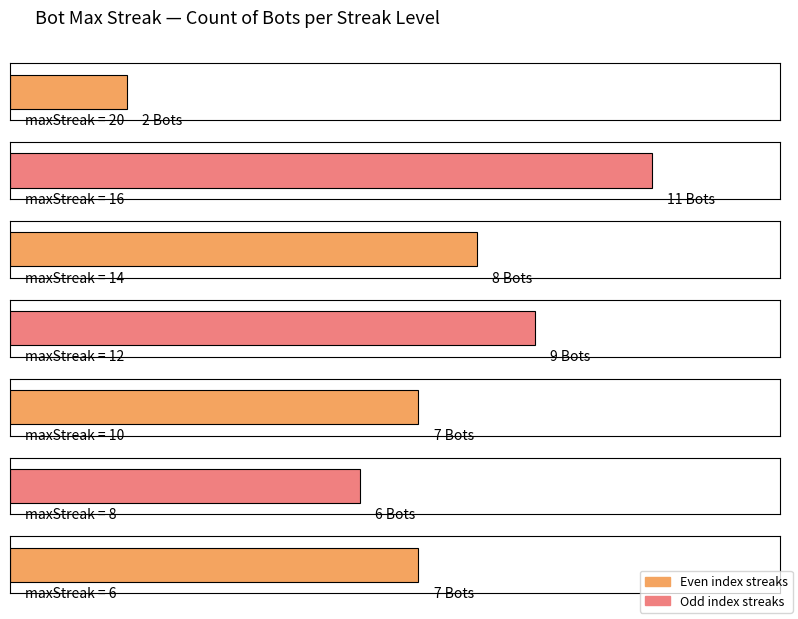

What is the sum of all values?

50